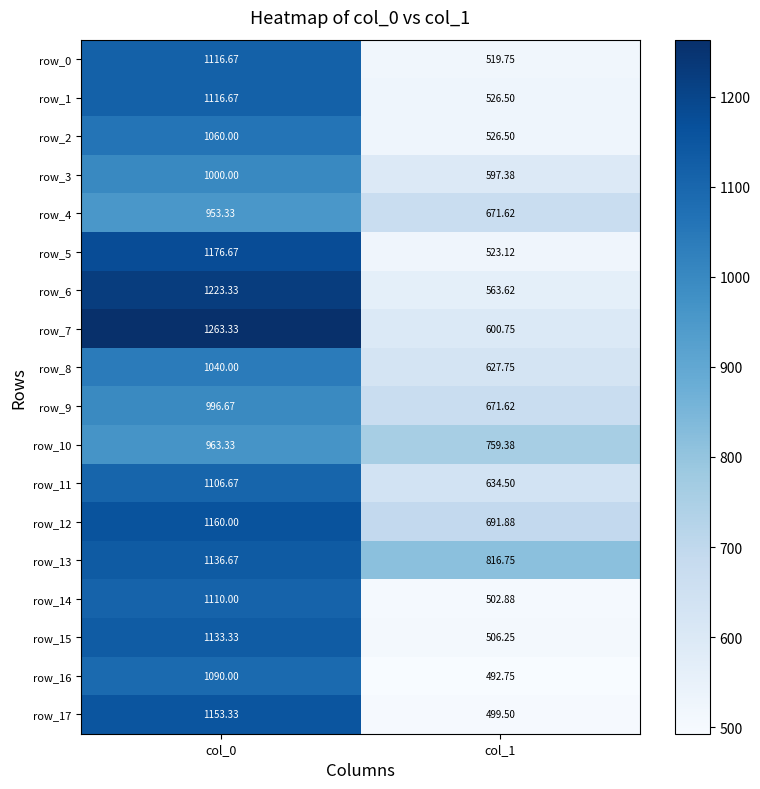

Is the value of row_2 at col_0 greater than the value of row_15 at col_1?

Yes